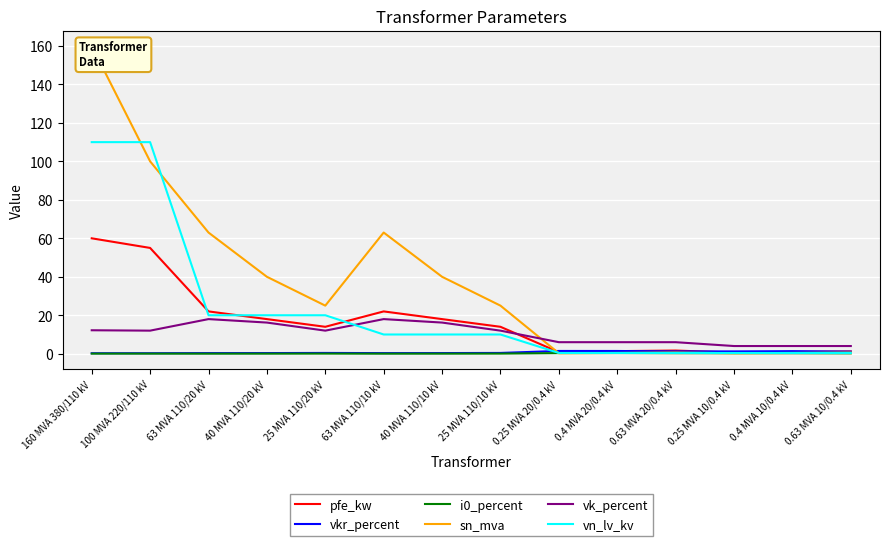

True or false: vkr_percent and vn_lv_kv intersect in this chart.

True